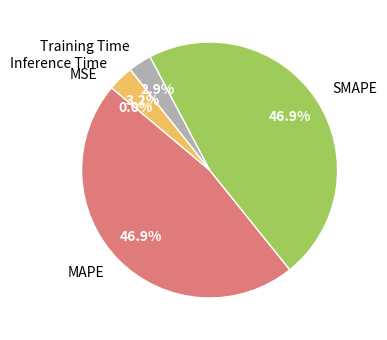

Does any single category account for the majority?

No